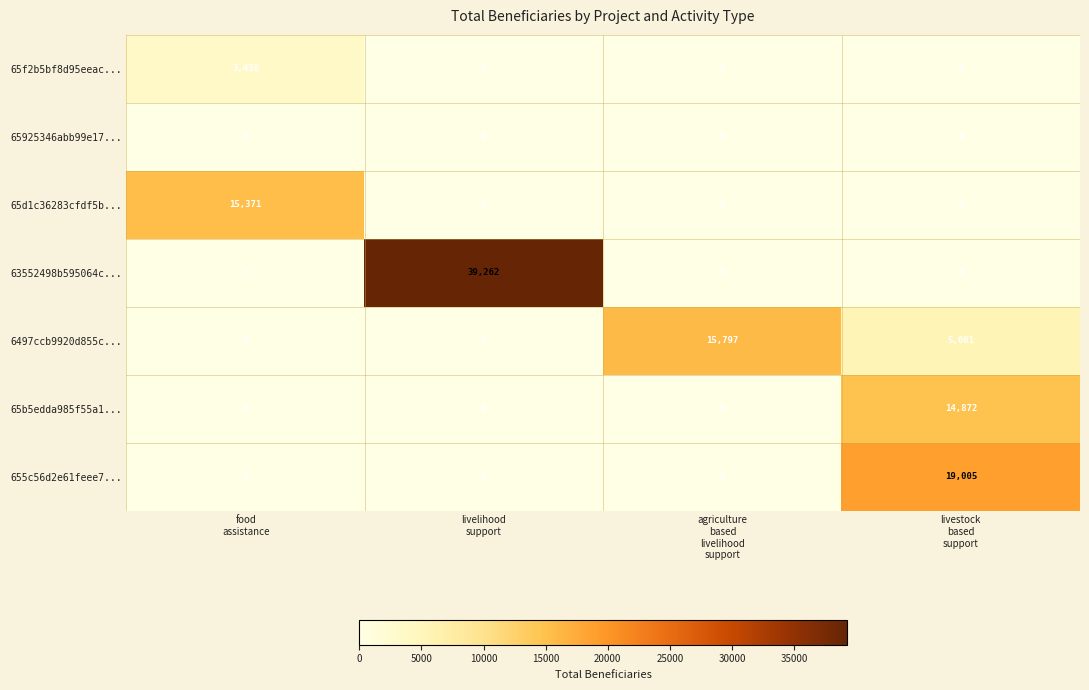

Reading left to right, extract all data points from this chart.

65f2b5bf8d95eeac...: 3438	0	0	0
65925346abb99e17...: 0	0	0	0
65d1c36283cfdf5b...: 15371	0	0	0
63552498b595064c...: 0	39262	0	0
6497ccb9920d855c...: 0	0	15797	5601
65b5edda985f55a1...: 0	0	0	14872
655c56d2e61feee7...: 0	0	0	19005